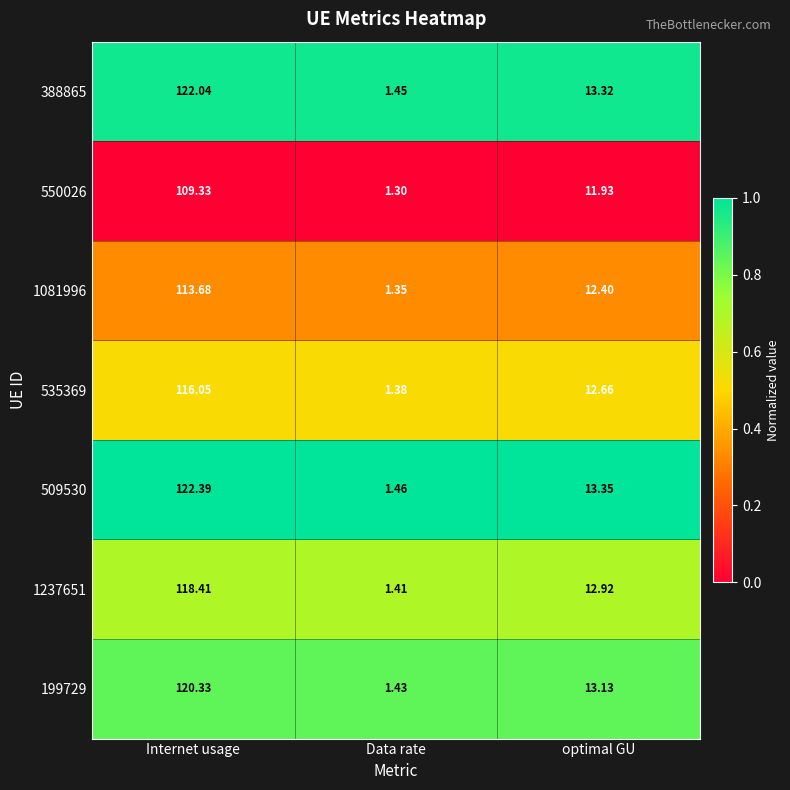

Where does the 550026 series first go above 11?

Internet usage